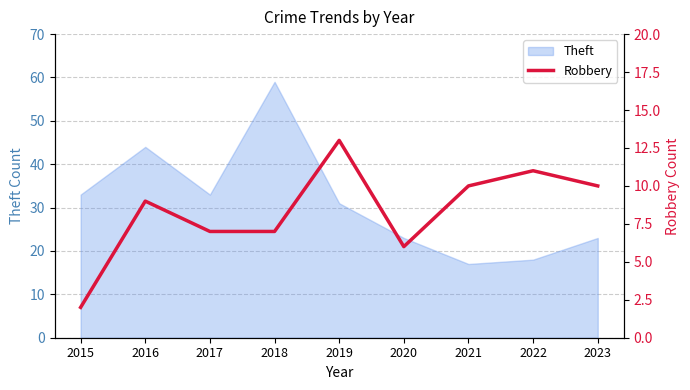

What is the highest value of the Theft series?

59